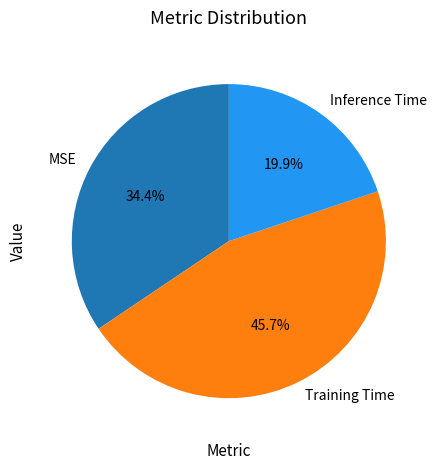

To the nearest percent, what percentage of the pie is Inference Time?

20%